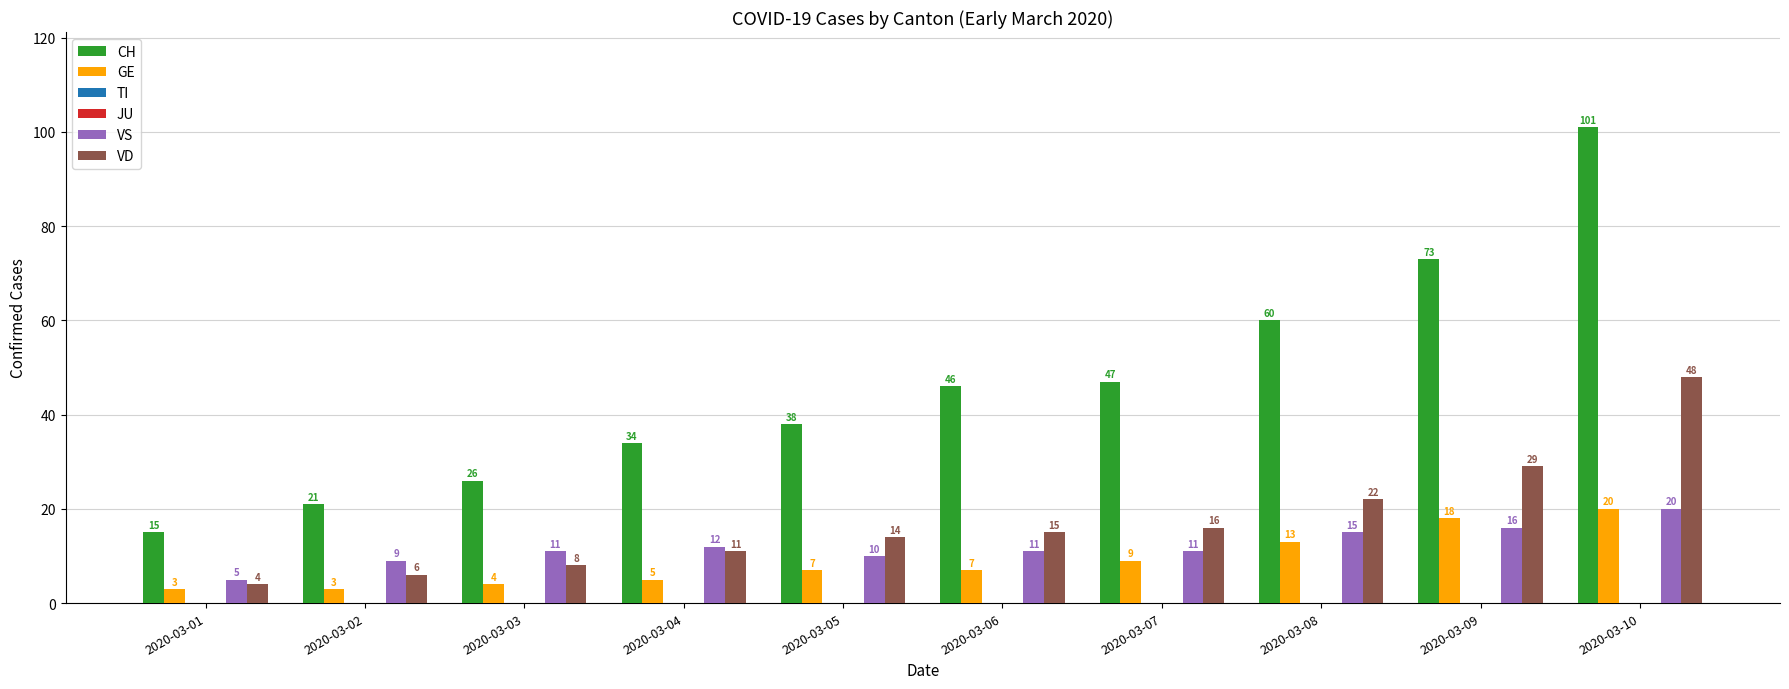

Reading left to right, what are all the values shown in this chart?

CH: 15	21	26	34	38	46	47	60	73	101
GE: 3	3	4	5	7	7	9	13	18	20
TI: 0	0	0	0	0	0	0	0	0	0
JU: 0	0	0	0	0	0	0	0	0	0
VS: 5	9	11	12	10	11	11	15	16	20
VD: 4	6	8	11	14	15	16	22	29	48